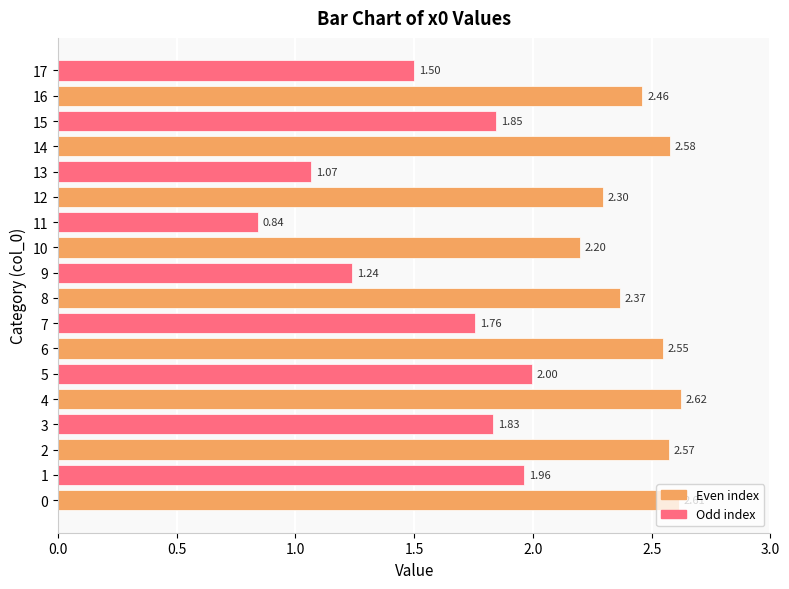

List the labels in order of value, largest first.

4, 0, 14, 2, 6, 16, 8, 12, 10, 5, 1, 15, 3, 7, 17, 9, 13, 11